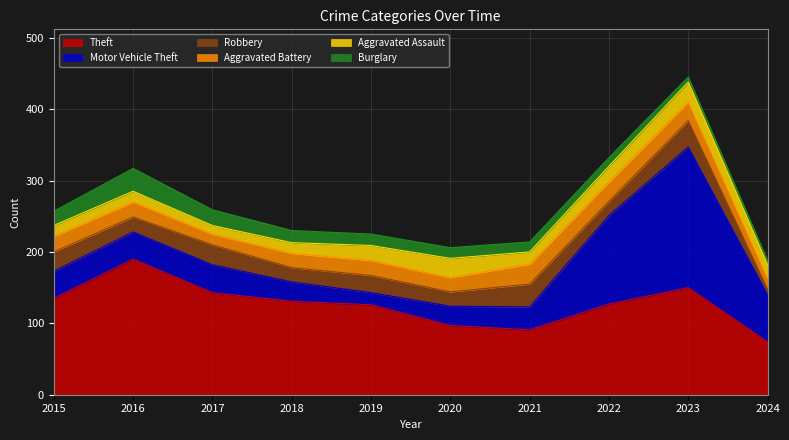

At how many categories does at least one series exceed 101?

7